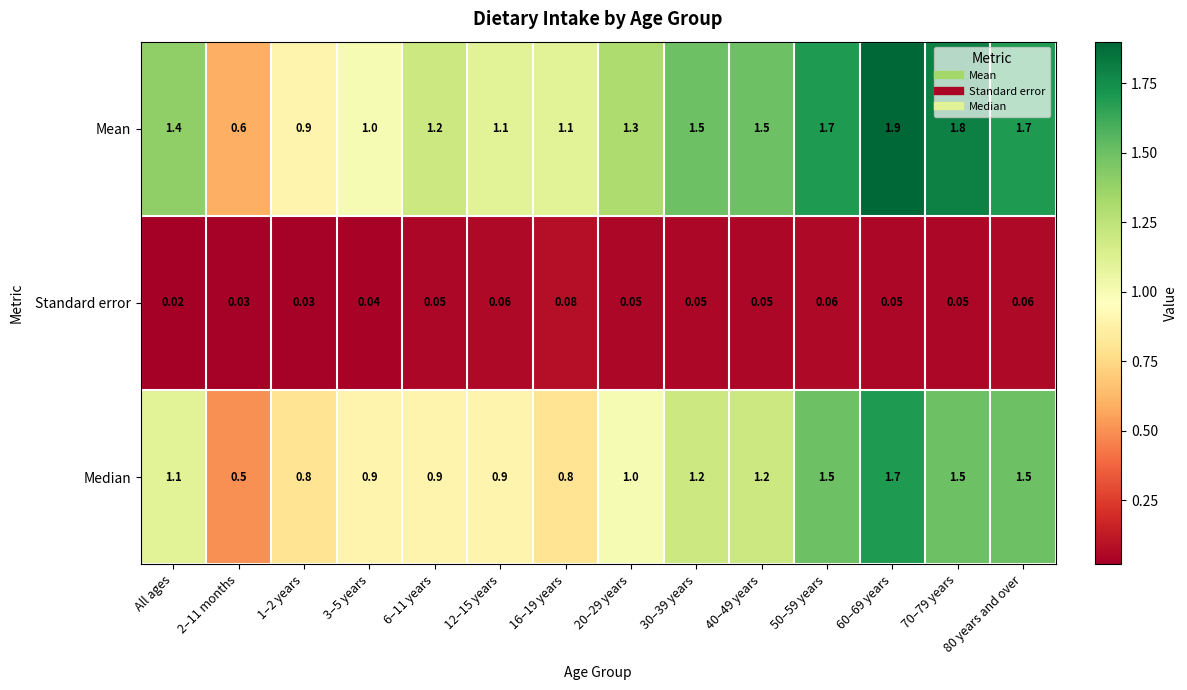

Which series has the widest spread of values?

Mean